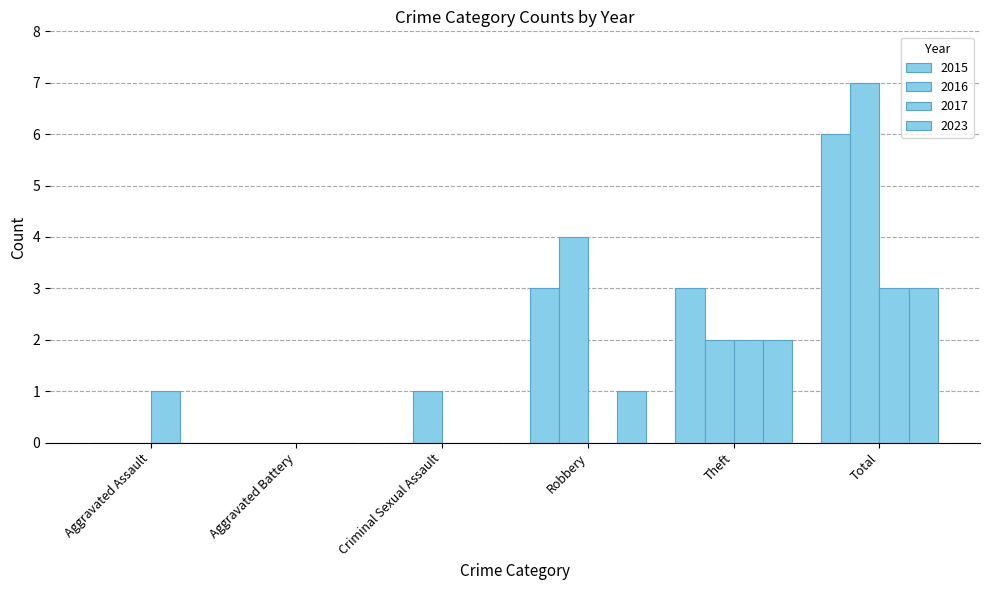

How many data points does each series have?

6